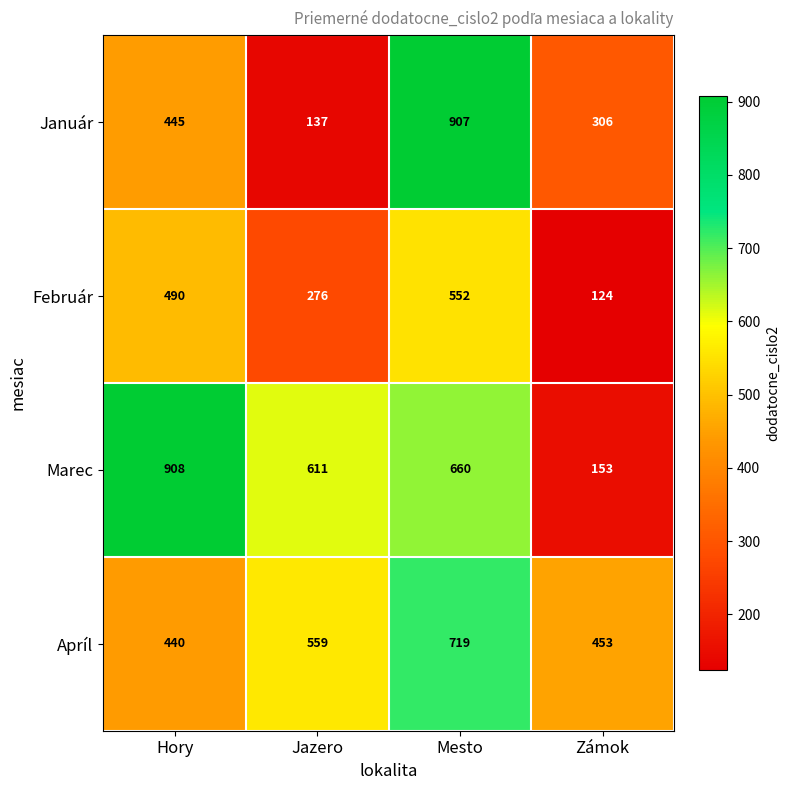

Count the Február values in the range 276 to 552.

3